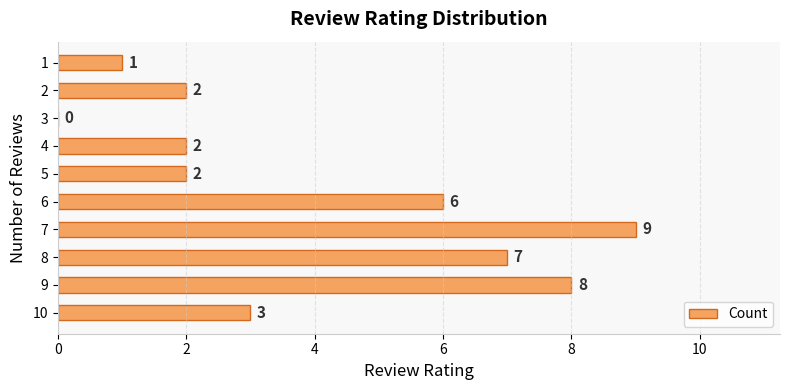

What is the sum of all values?

40